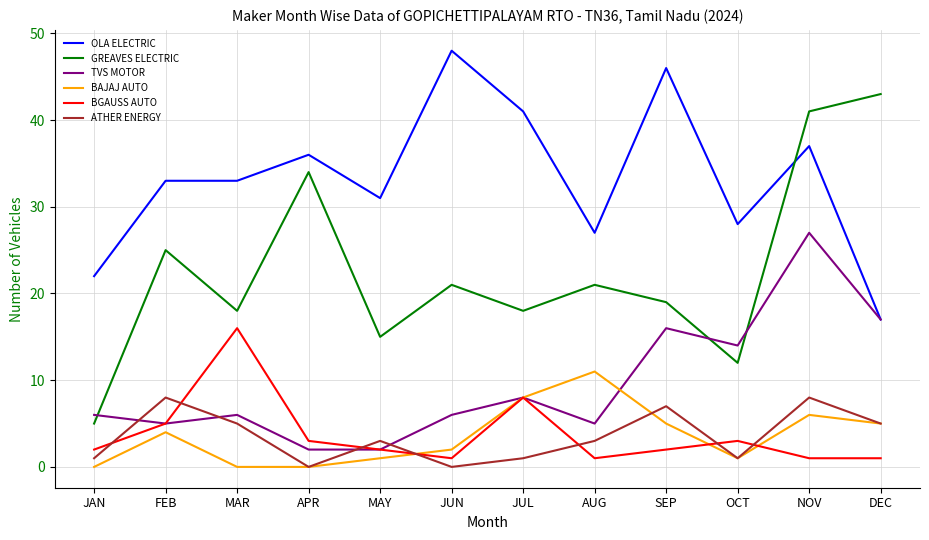

Is the value of ATHER ENERGY at JUL greater than the value of TVS MOTOR at NOV?

No